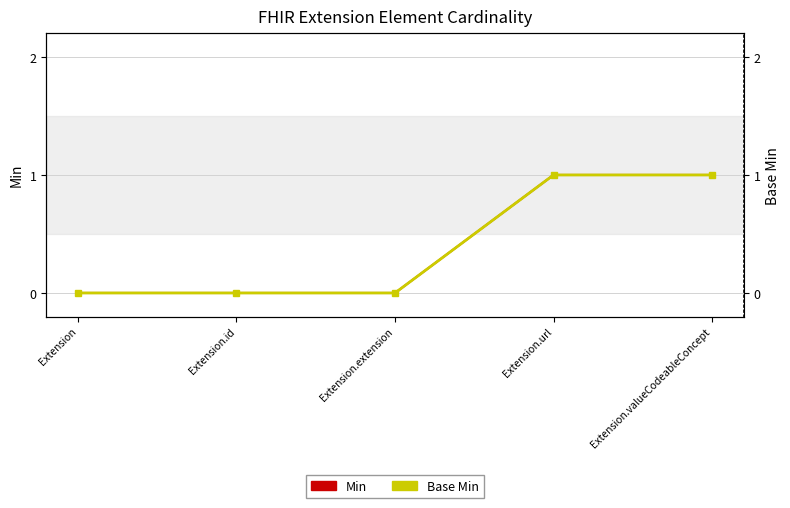

Is it true that Min equals 1 at Extension.id?

False